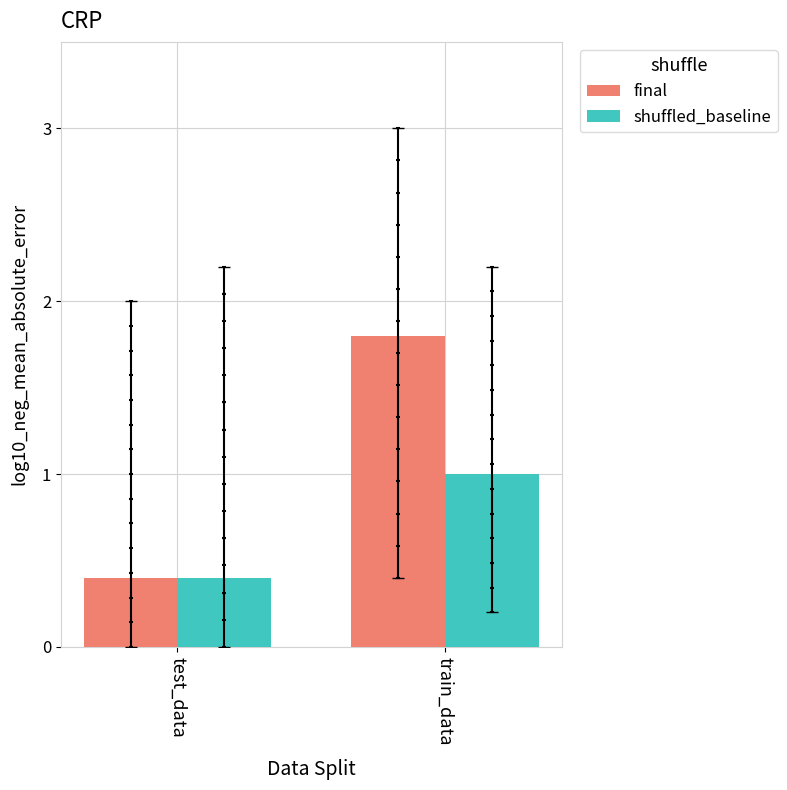

Which series contains the lowest Y value?

final